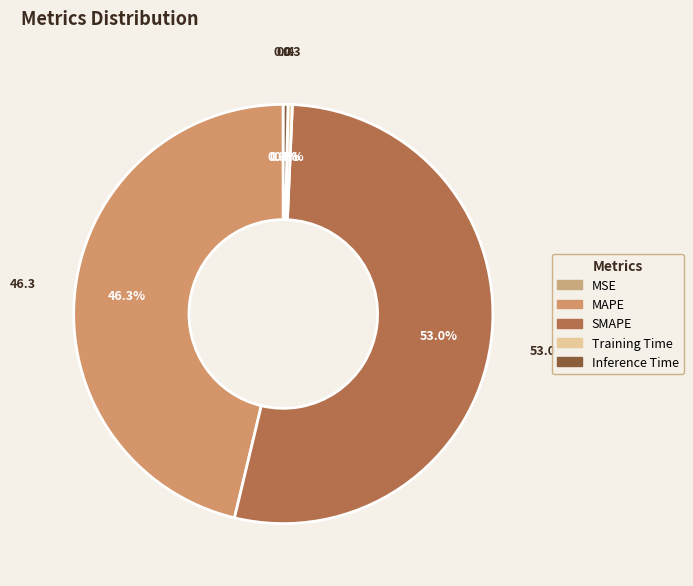

To the nearest percent, what portion does SMAPE represent?

53%